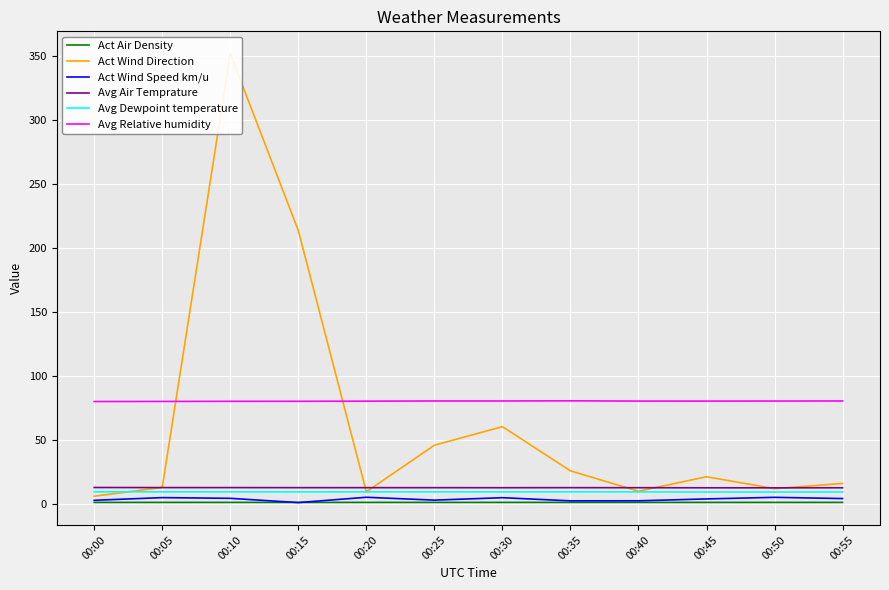

What is the difference between the highest and lowest values at 00:25?

79.3